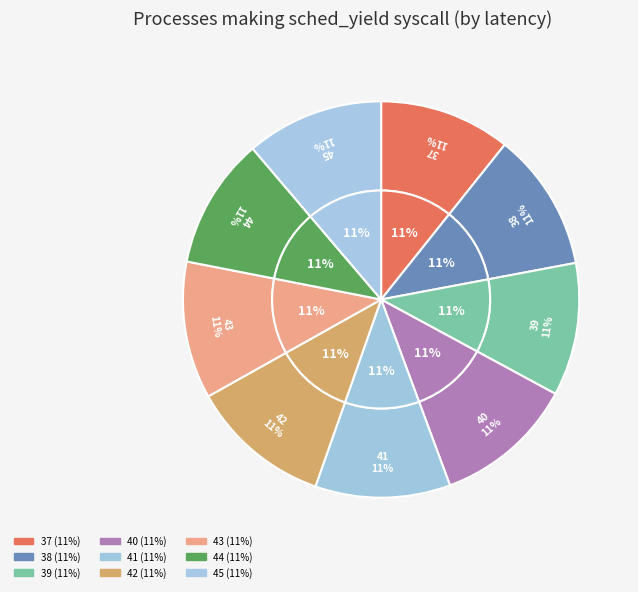

To the nearest percent, what portion does 40 represent?

11%